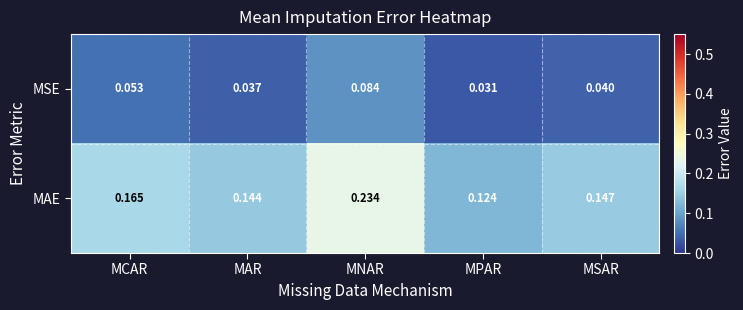

At which category is the sum across all series the highest?

MNAR